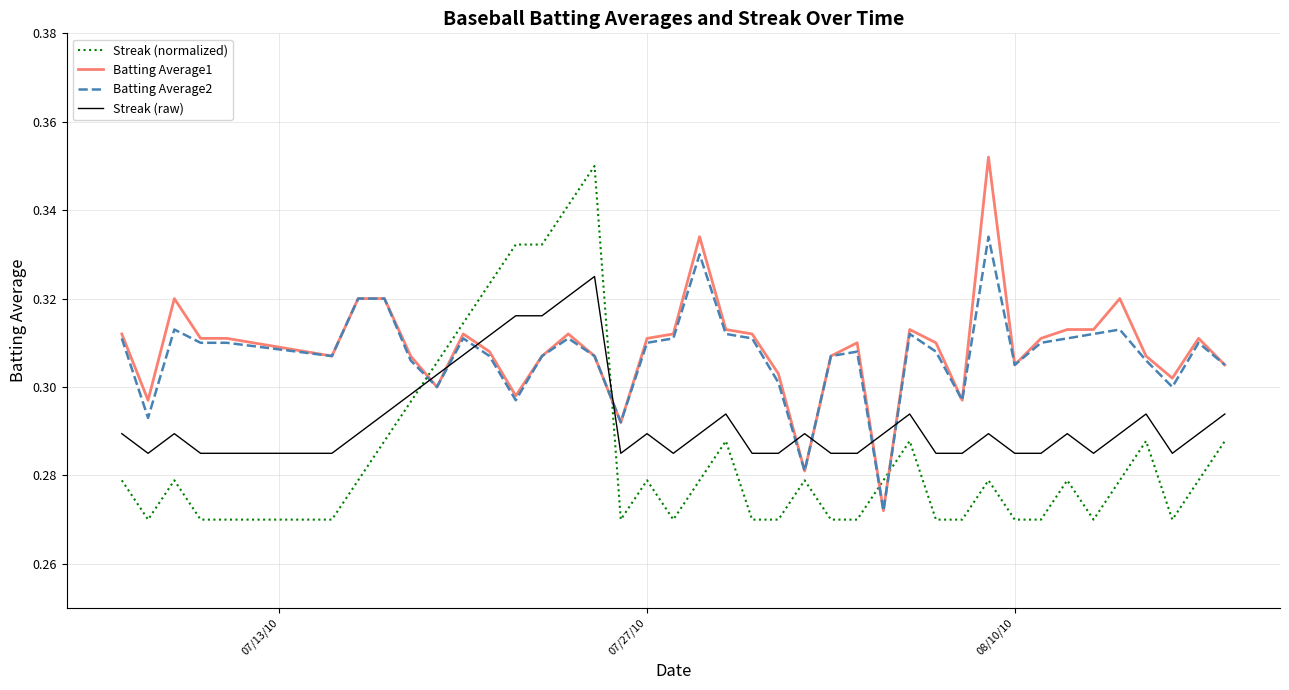

After their last crossing, which series has the higher values: Streak (normalized) or Batting Average1?

Batting Average1